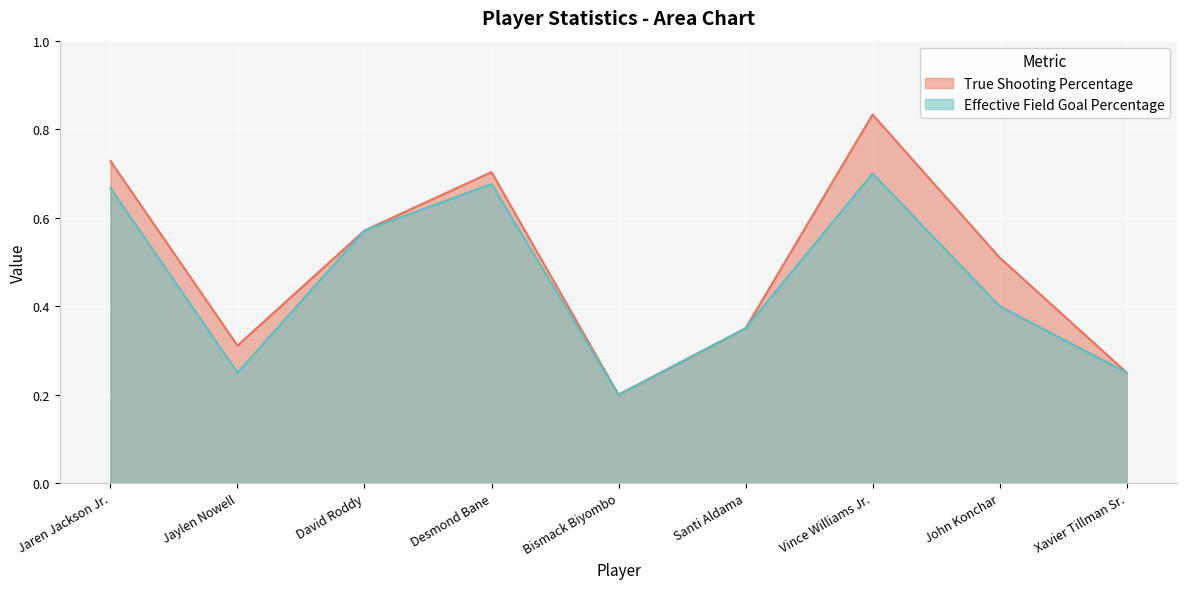

Reading left to right, list all the values displayed in this chart.

True Shooting Percentage: Jaren Jackson Jr.=0.7	Jaylen Nowell=0.3	David Roddy=0.6	Desmond Bane=0.7	Bismack Biyombo=0.2	Santi Aldama=0.3	Vince Williams Jr.=0.8	John Konchar=0.5	Xavier Tillman Sr.=0.2
Effective Field Goal Percentage: Jaren Jackson Jr.=0.7	Jaylen Nowell=0.2	David Roddy=0.6	Desmond Bane=0.7	Bismack Biyombo=0.2	Santi Aldama=0.3	Vince Williams Jr.=0.7	John Konchar=0.4	Xavier Tillman Sr.=0.2